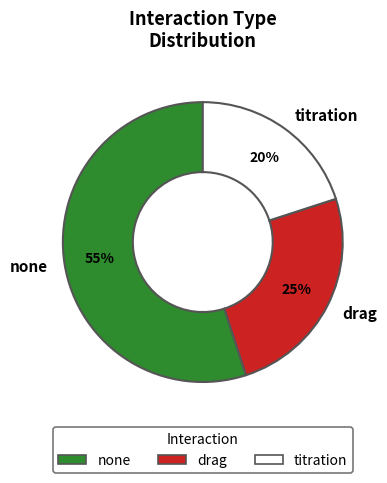

Rank the categories by value from highest to lowest.

none, drag, titration